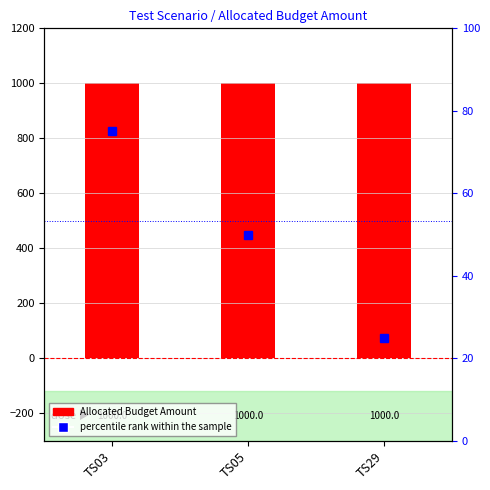

What is the sum of all Allocated Budget Amount values?

3000